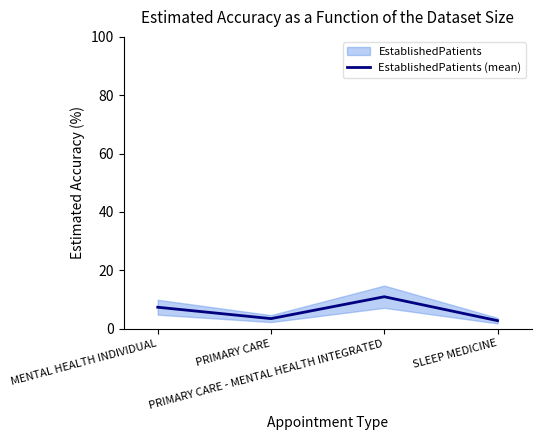

True or false: the data shows 14.6 at PRIMARY CARE - MENTAL HEALTH INTEGRATED.

False